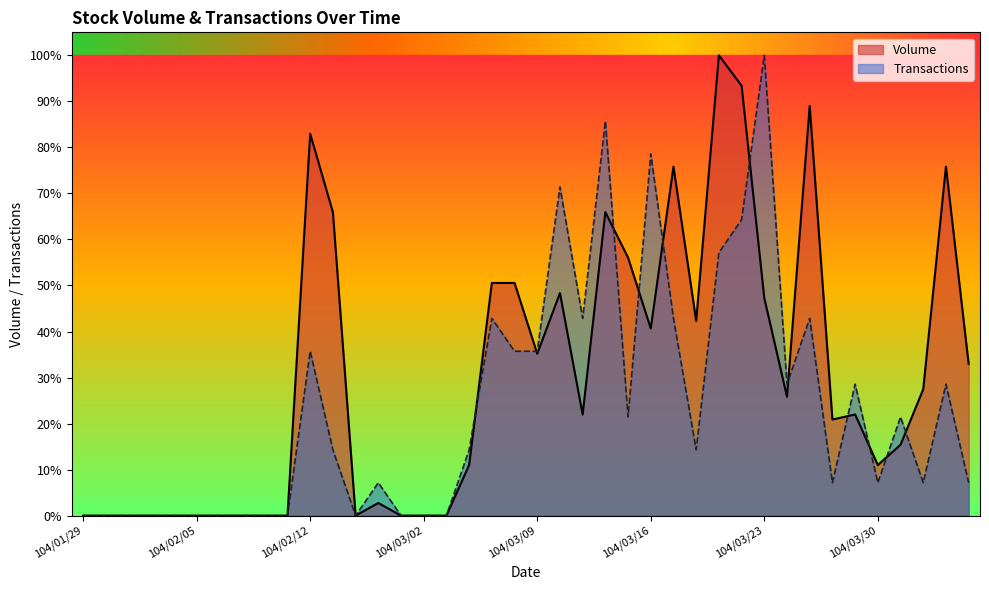

List the labels in order of Volume value, largest first.

104/03/19, 104/03/20, 104/03/25, 104/02/12, 104/03/17, 104/04/02, 104/02/13, 104/03/12, 104/03/13, 104/03/05, 104/03/06, 104/03/10, 104/03/23, 104/03/18, 104/03/16, 104/03/09, 104/04/07, 104/04/01, 104/03/24, 104/03/11, 104/03/27, 104/03/26, 104/03/31, 104/03/04, 104/03/30, 104/02/25, 104/01/29, 104/01/30, 104/02/02, 104/02/03, 104/02/04, 104/02/05, 104/02/06, 104/02/09, 104/02/10, 104/02/11, 104/02/24, 104/02/26, 104/03/02, 104/03/03